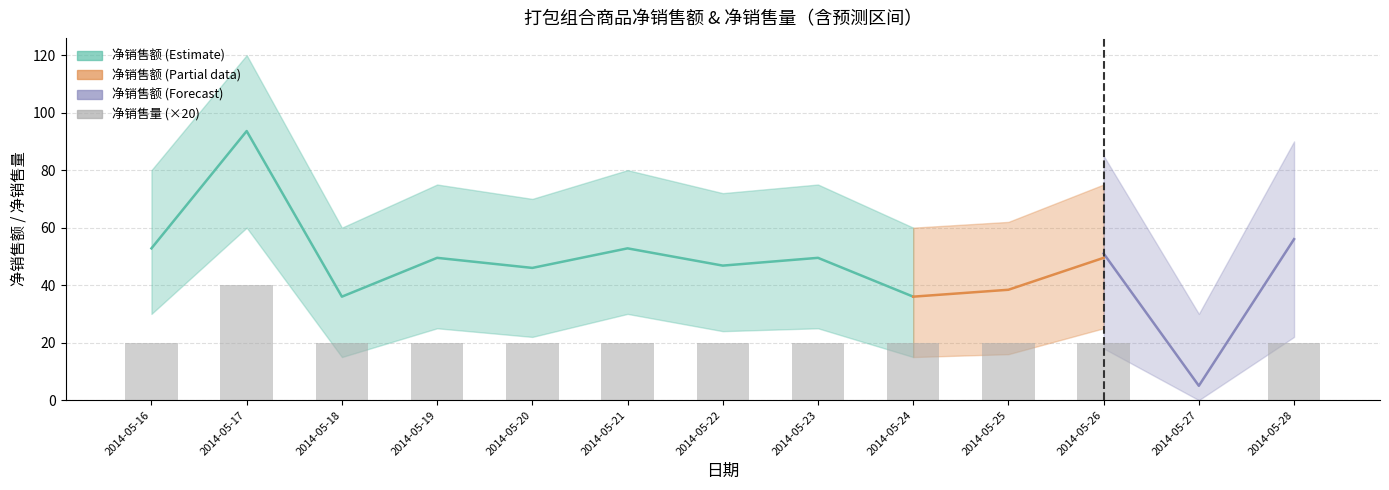

At which category does the chart reach its peak across all series?

2014-05-17